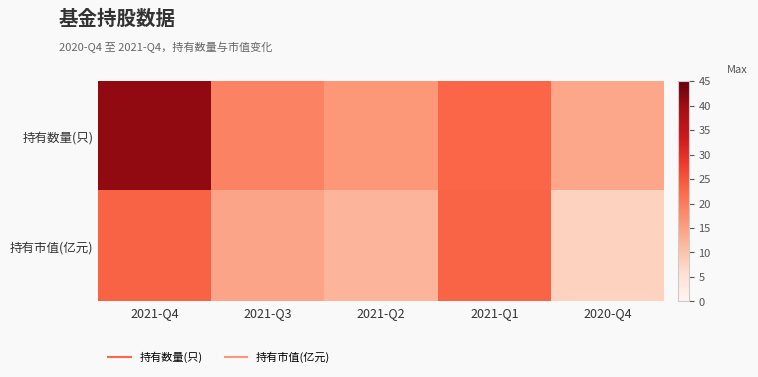

At how many categories does at least one series exceed 14?

4